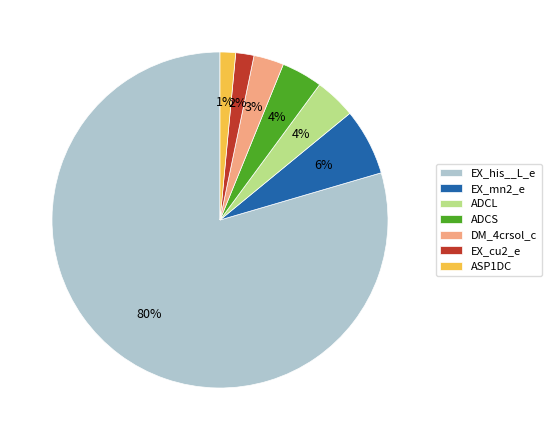

True or false: EX_mn2_e accounts for 1% of the total.

False